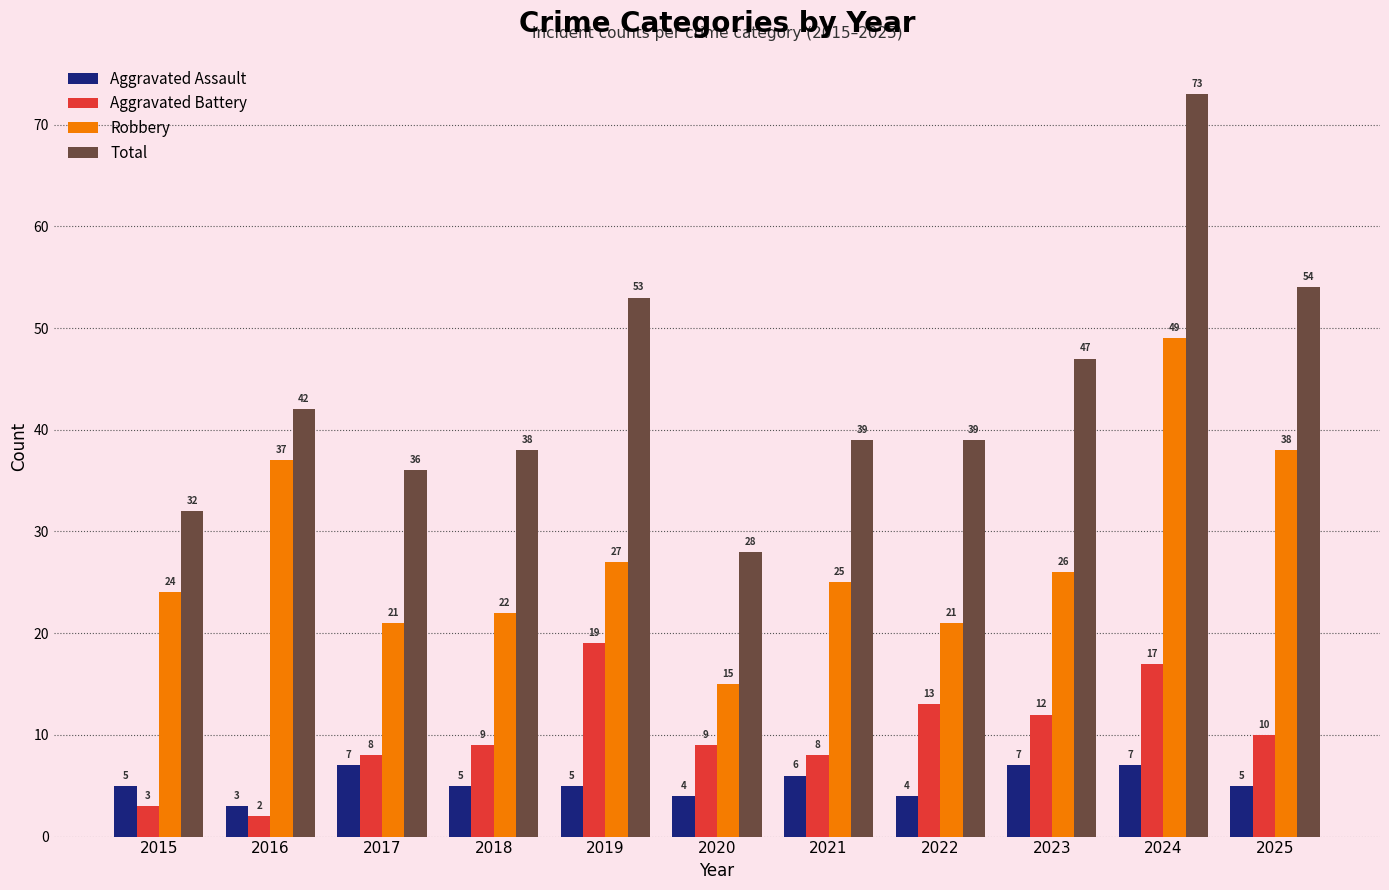

What are all the series names shown in the legend?

Aggravated Assault, Aggravated Battery, Robbery, Total